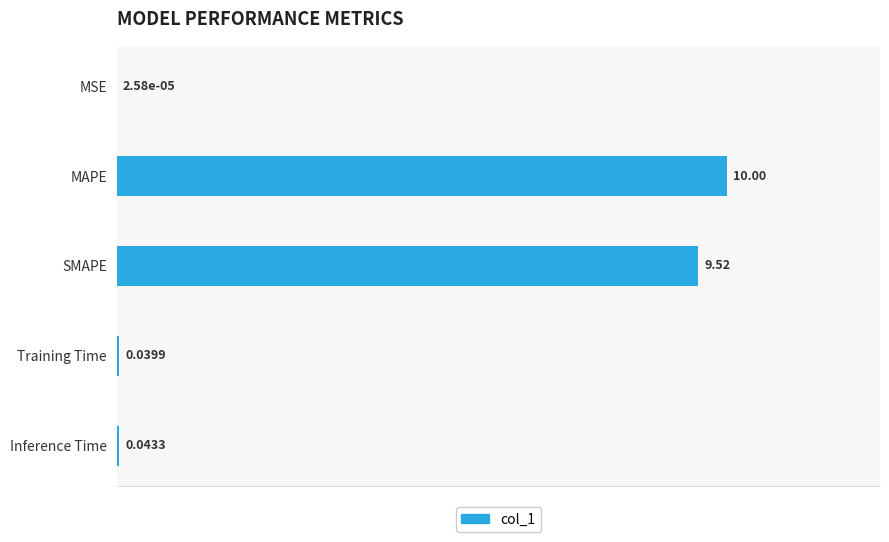

Which has a higher value, SMAPE or MSE?

SMAPE